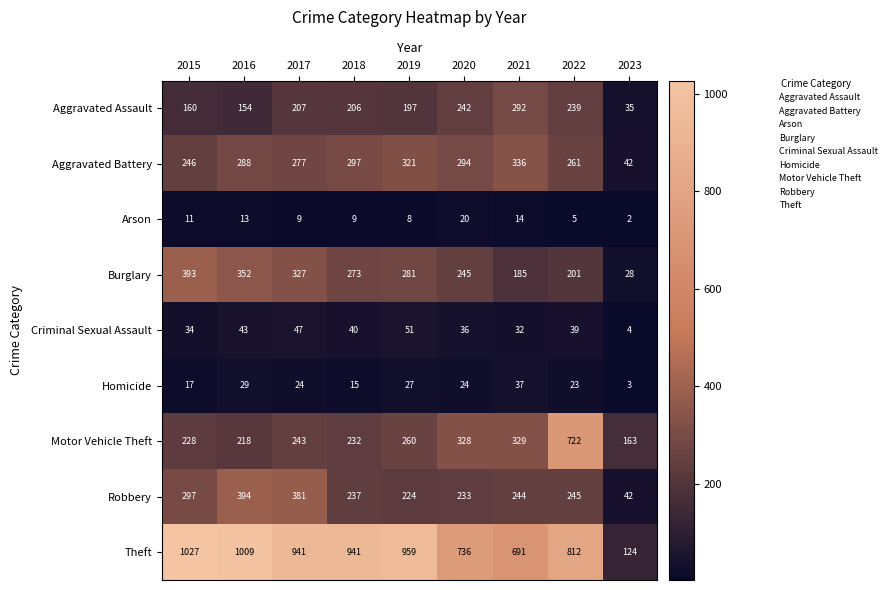

Read the Motor Vehicle Theft value at 2021.

329